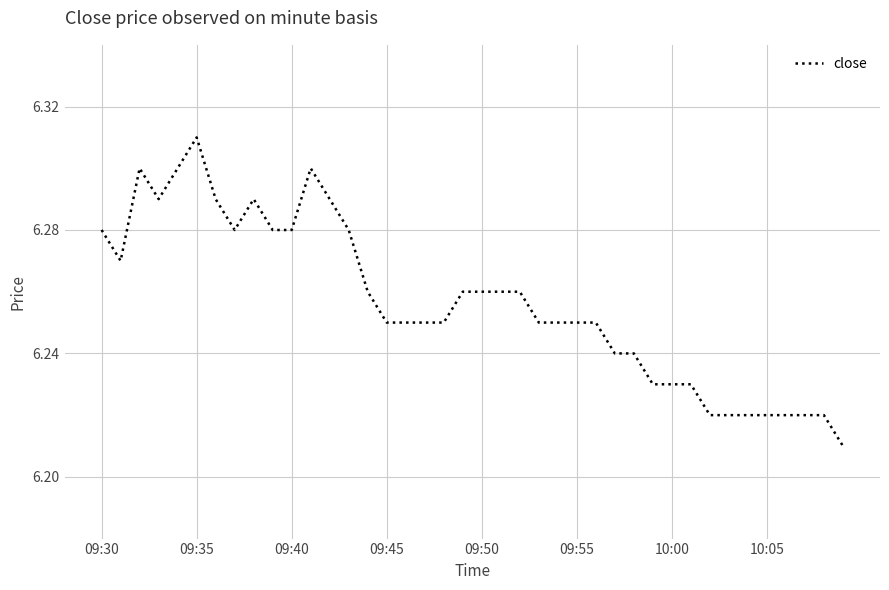

Which label corresponds to the largest value in the chart?

09:35